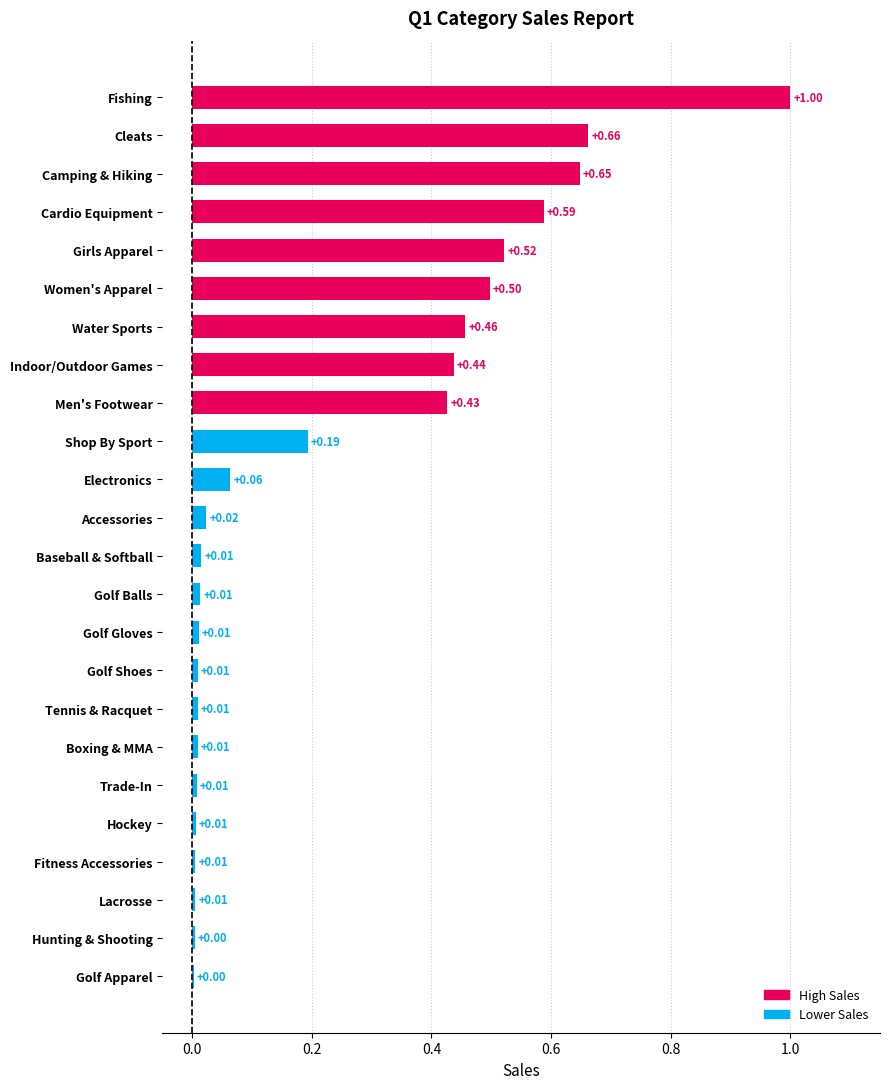

Which category has the highest value across all series?

Fishing